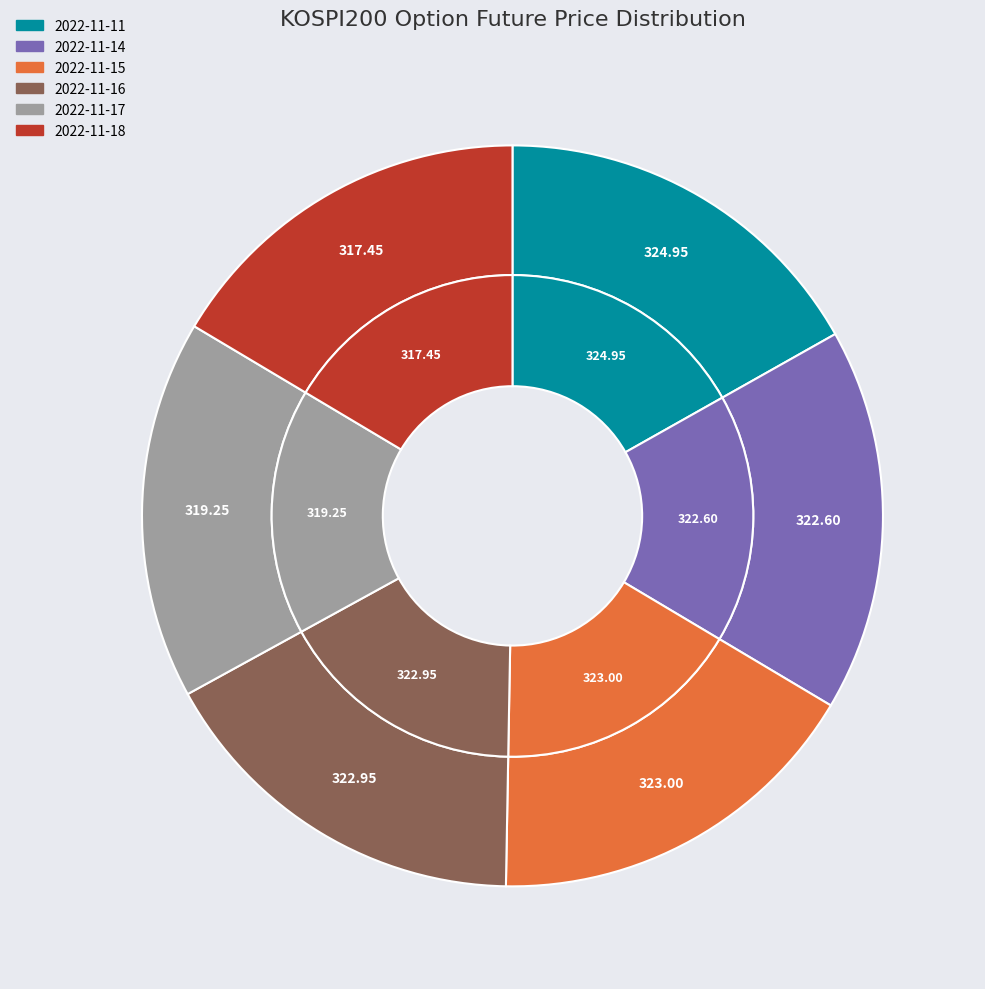

How many segments does this pie chart have?

6